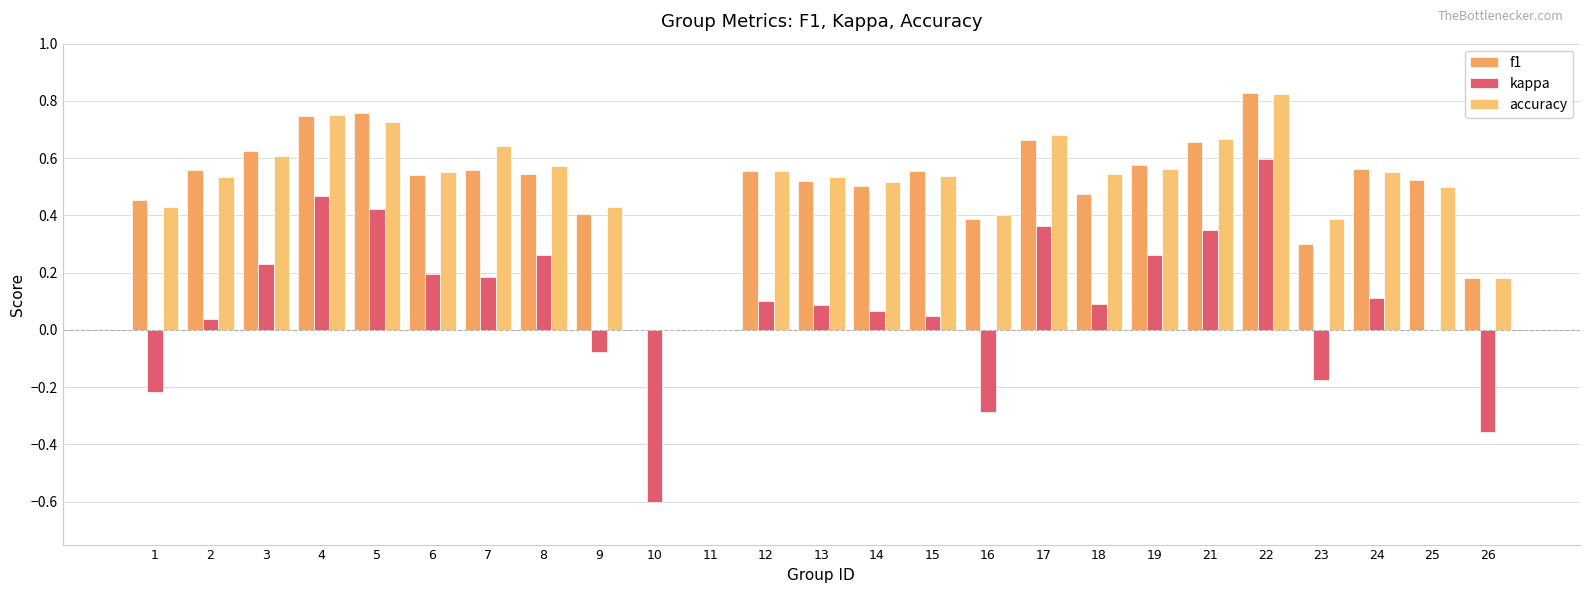

Does the chart contain stacked bars?

No